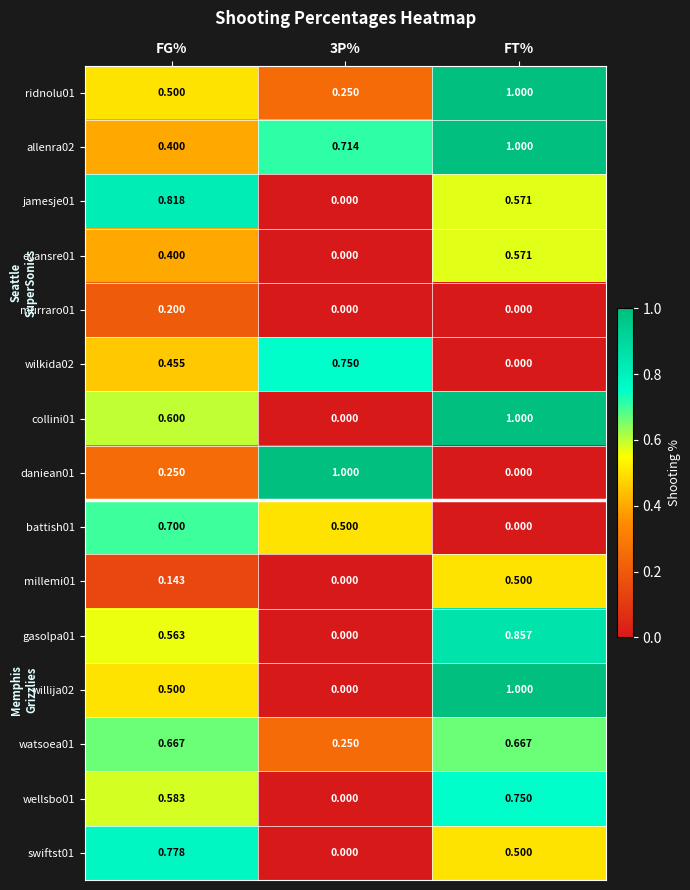

What is the difference between the highest and lowest values at 3P%?

1.0